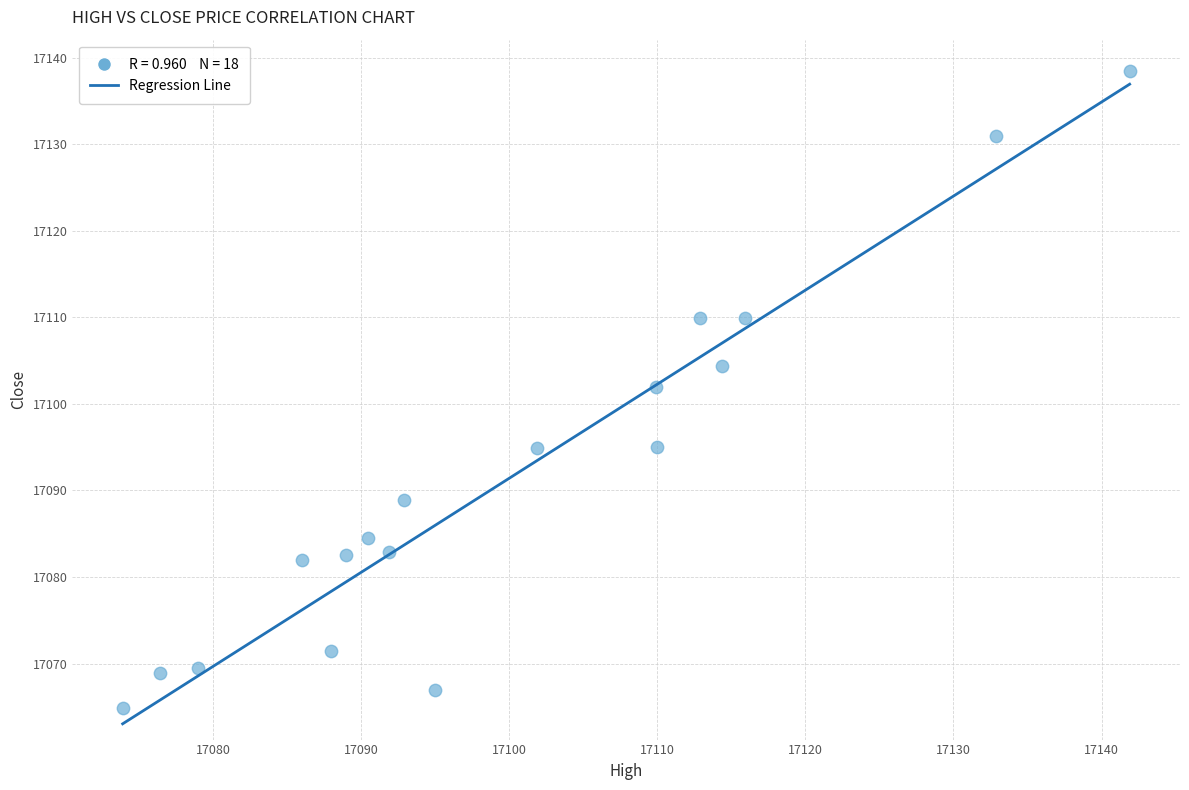

What Y value in the scatter plot is closest to 17101?

17101.9